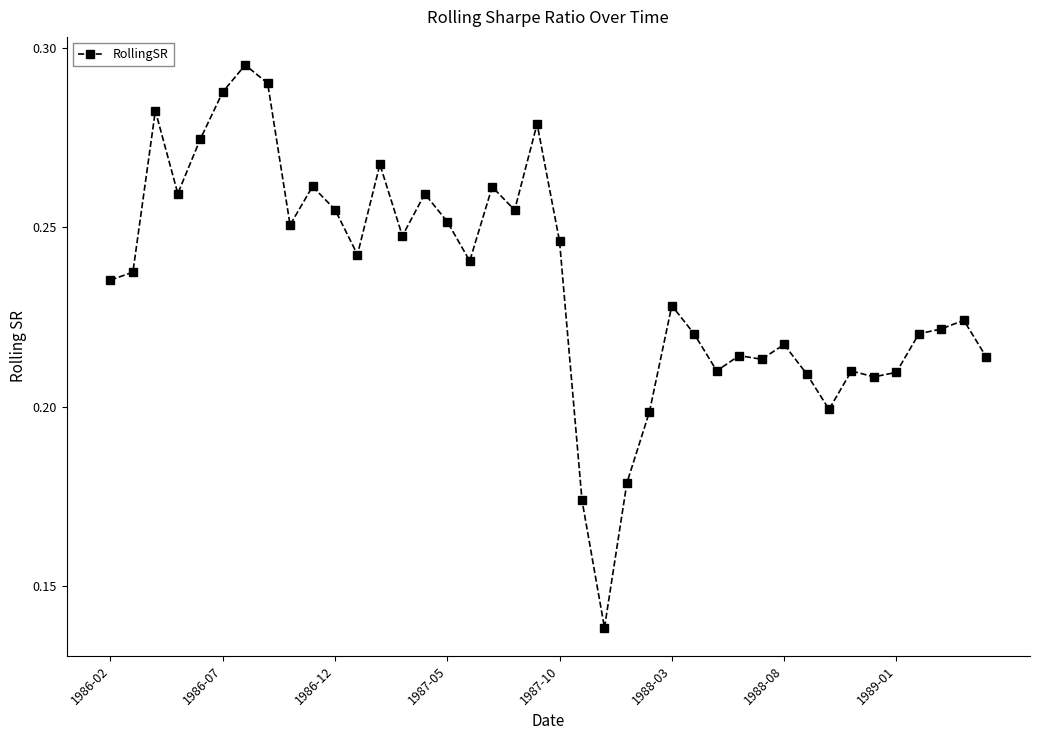

True or false: the data has more than 0 interior local peaks.

True